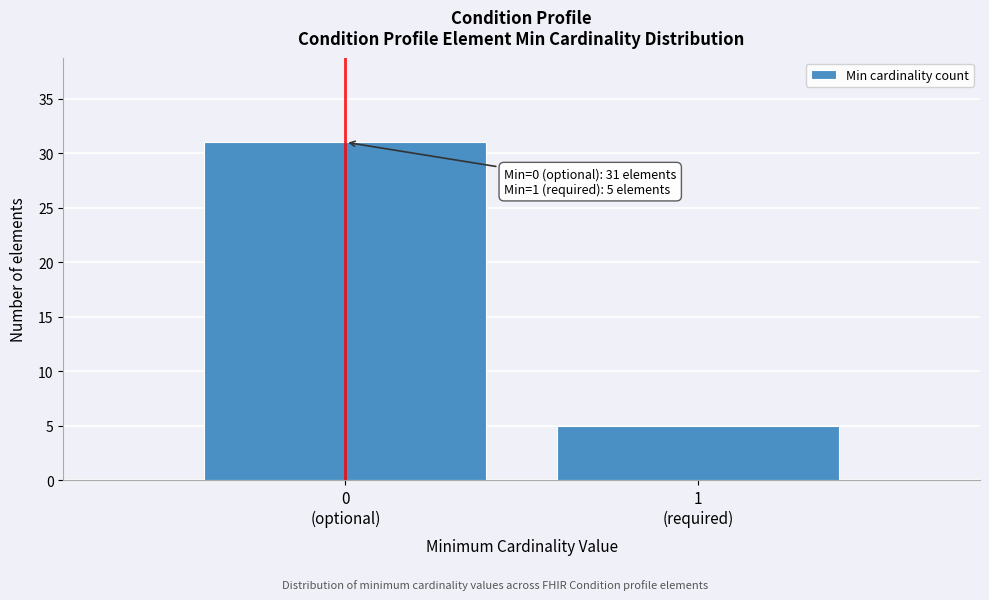

Reading left to right, transcribe all the data shown in this chart.

31	5